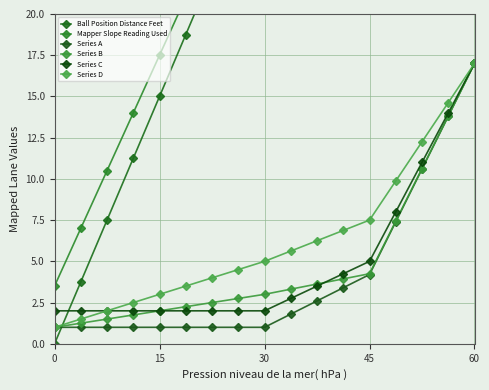

What is the difference between the second highest and second lowest values in the Series C series?

12.0